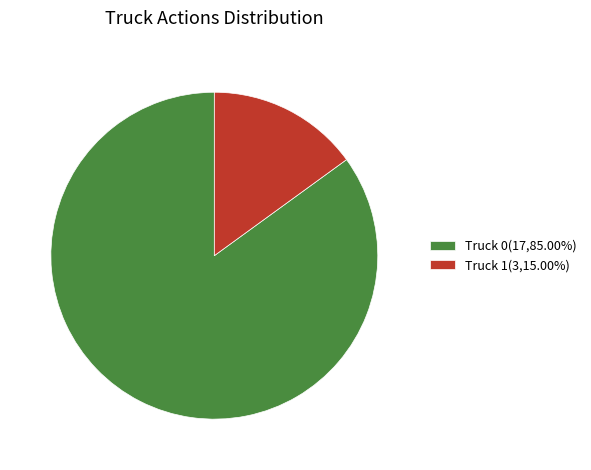

Is it true that Truck 1 is 15% of the pie?

True